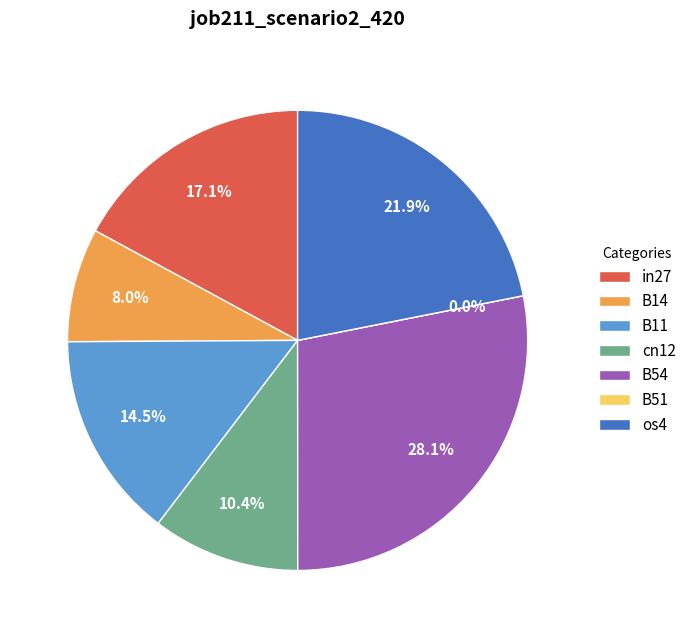

Is it true that os4 is 22% of the pie?

True